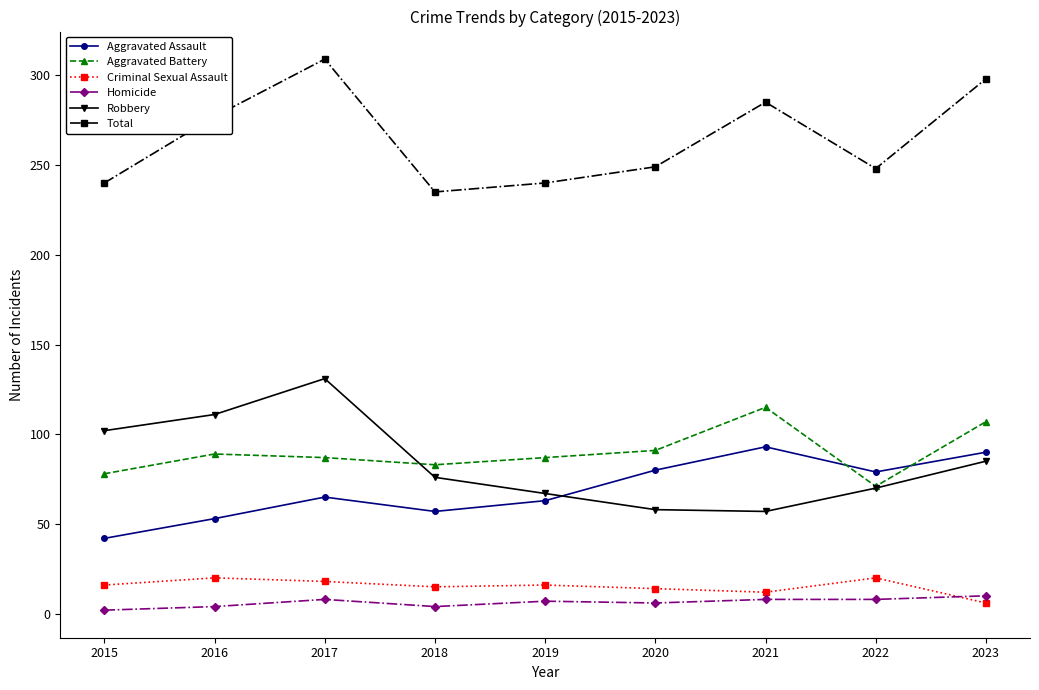

What is the total value across all series at 2022?

496